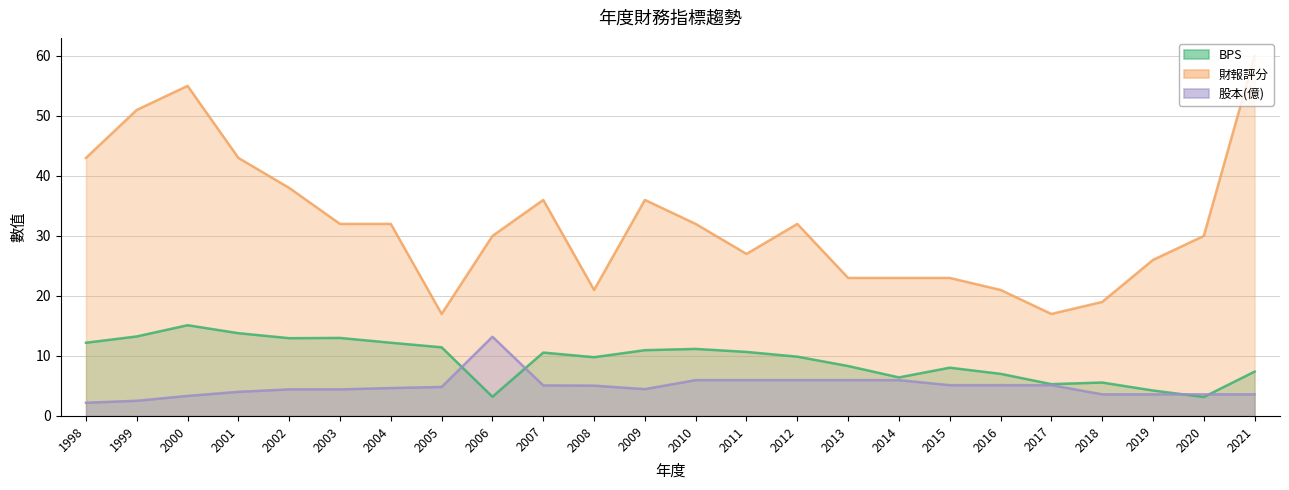

How many values in the 財報評分 series exceed 32?

8